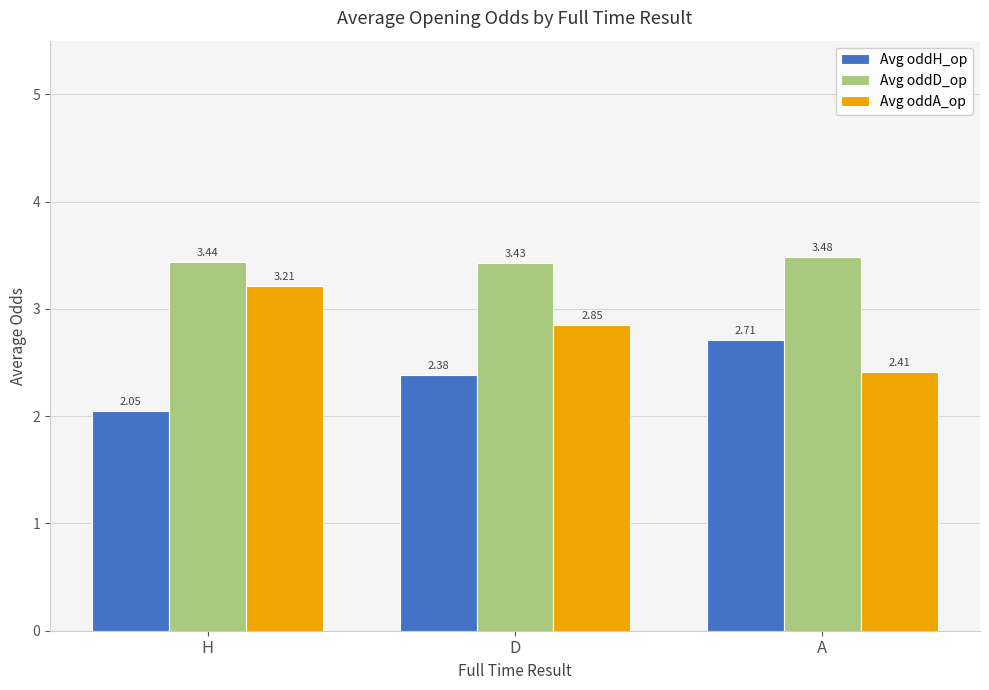

What is the total value across all series at H?

8.7